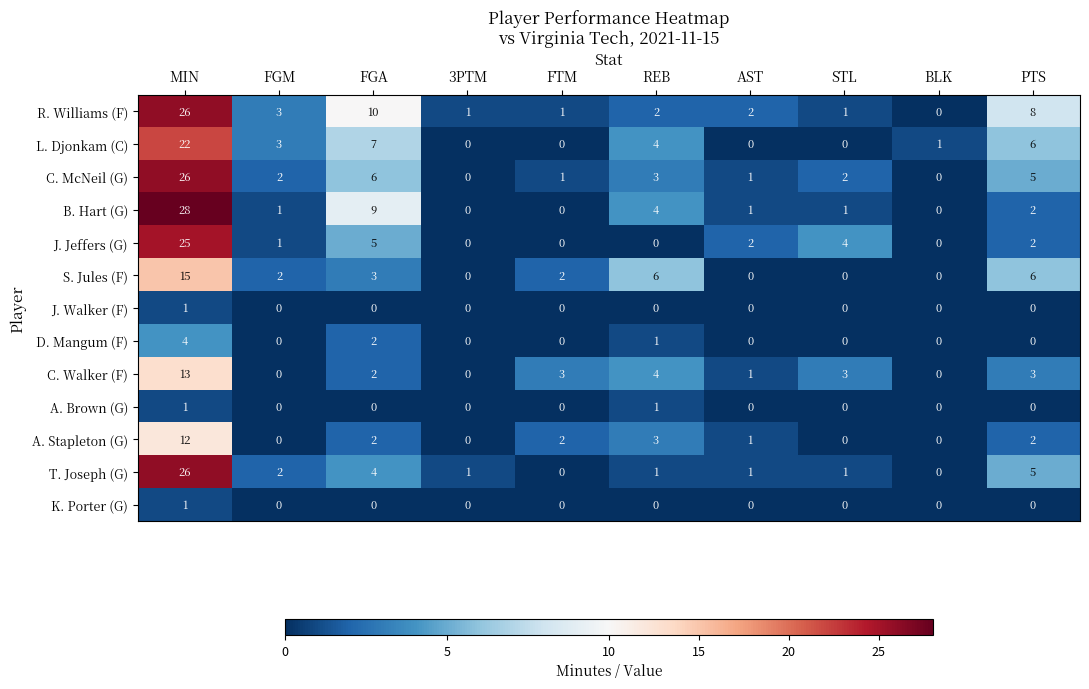

At which label does R. Williams (F) first exceed 2?

MIN